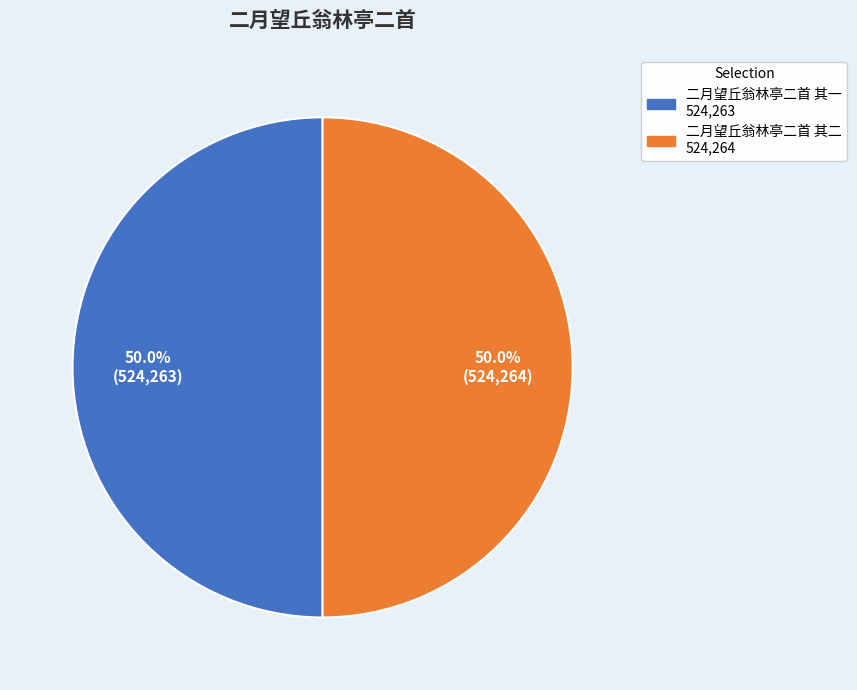

To the nearest percent, what portion does 二月望丘翁林亭二首 其一 represent?

50%